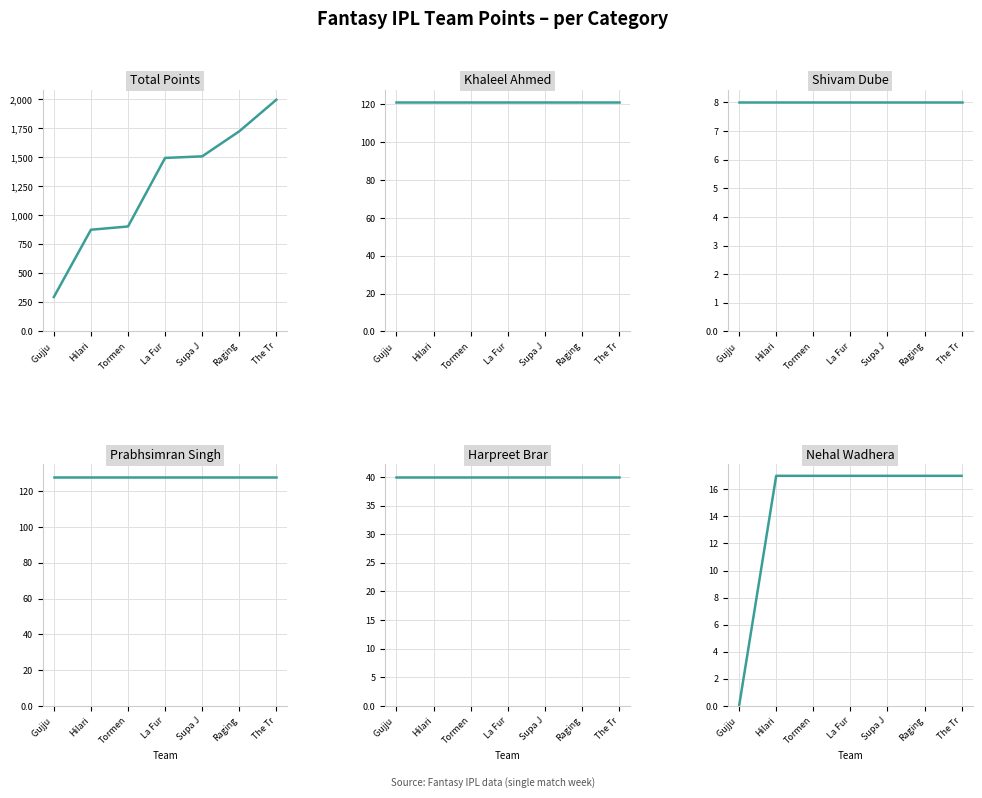

The value of Harpreet Brar at La Fur is 40.0. True or false?

True